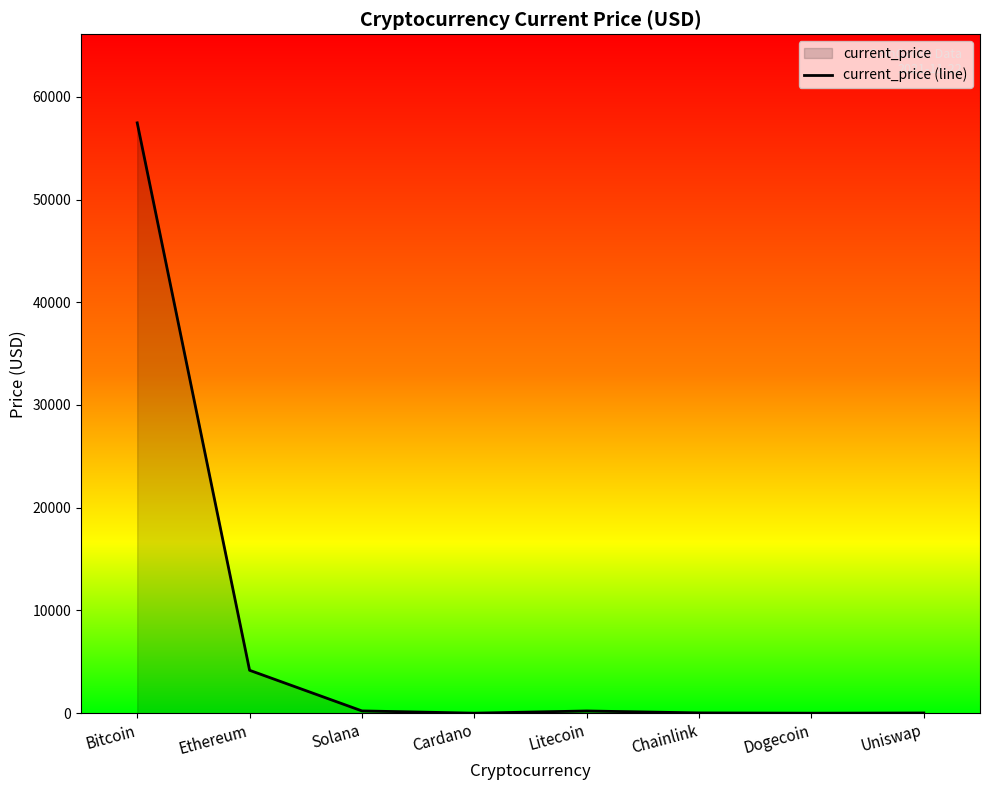

What is the label of the 5th point from the left?

Litecoin